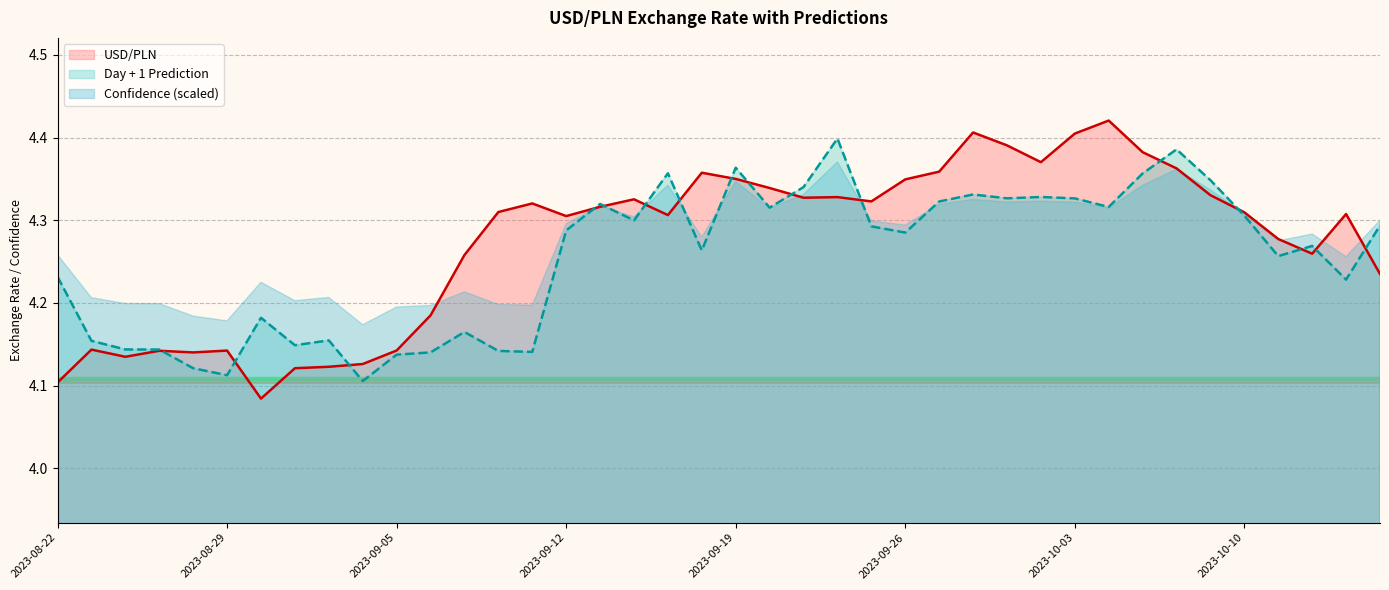

What are all the series names shown in the legend?

USD/PLN, Day + 1 Prediction, Confidence (scaled)